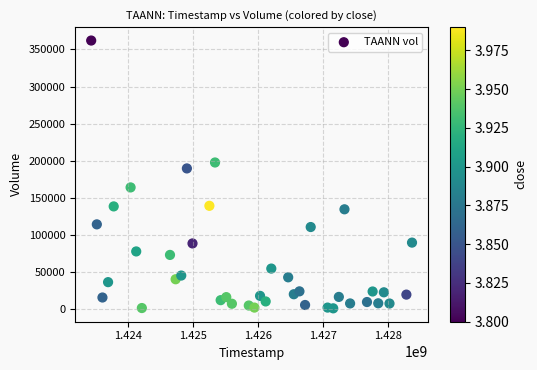

What is the range of X values (max minus min)?

4924800